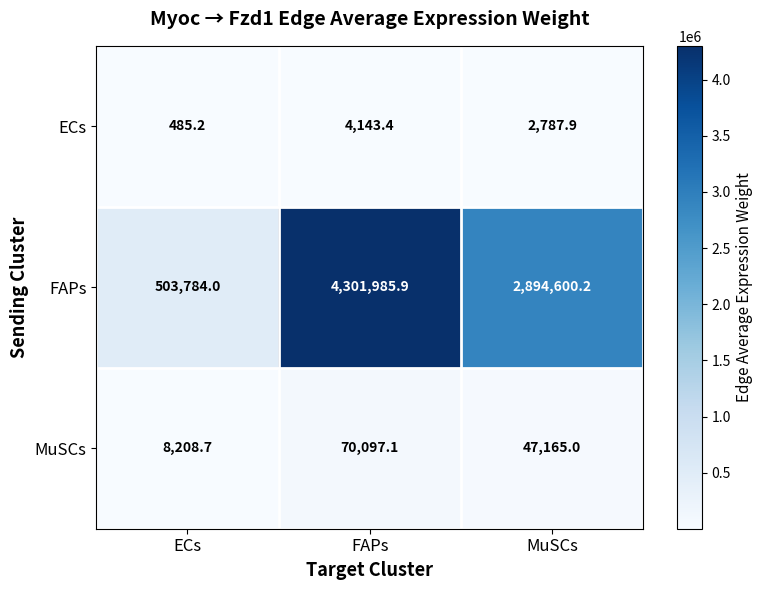

Rank the categories by MuSCs value from lowest to highest.

ECs, MuSCs, FAPs